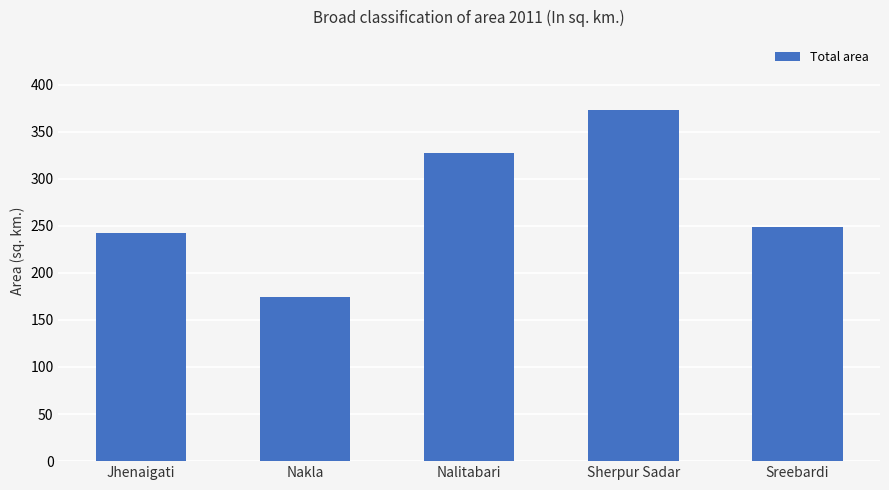

What is the value of the 2nd bar from the left?

173.9